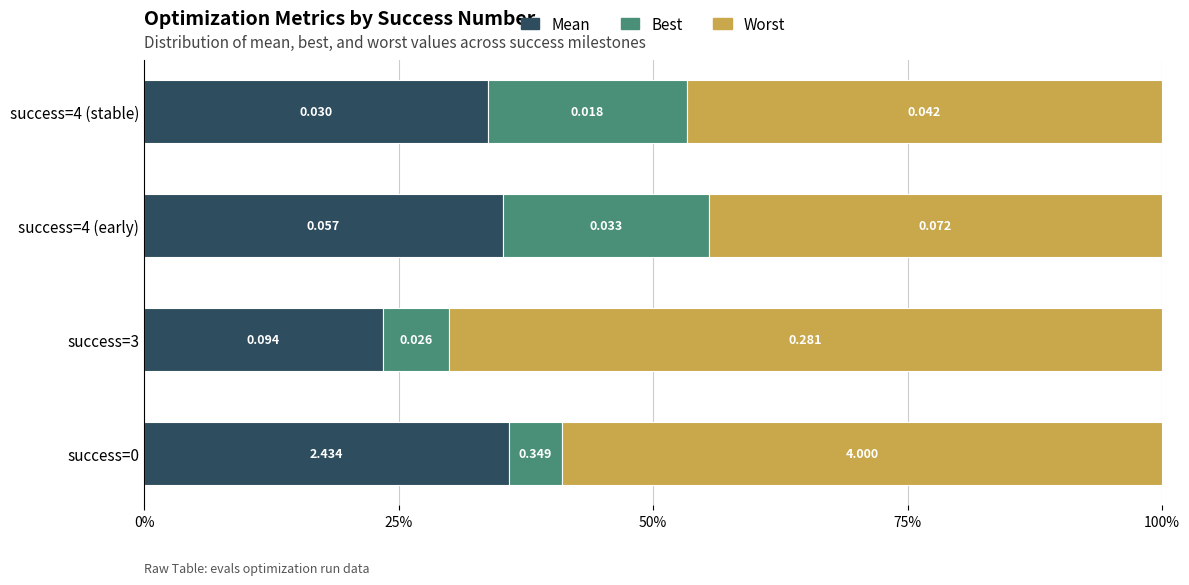

Reading left to right, transcribe all the data shown in this chart.

mean: 35.9	23.4	35.2	33.8
best: 5.1	6.5	20.3	19.5
worst: 59.0	70.1	44.5	46.7